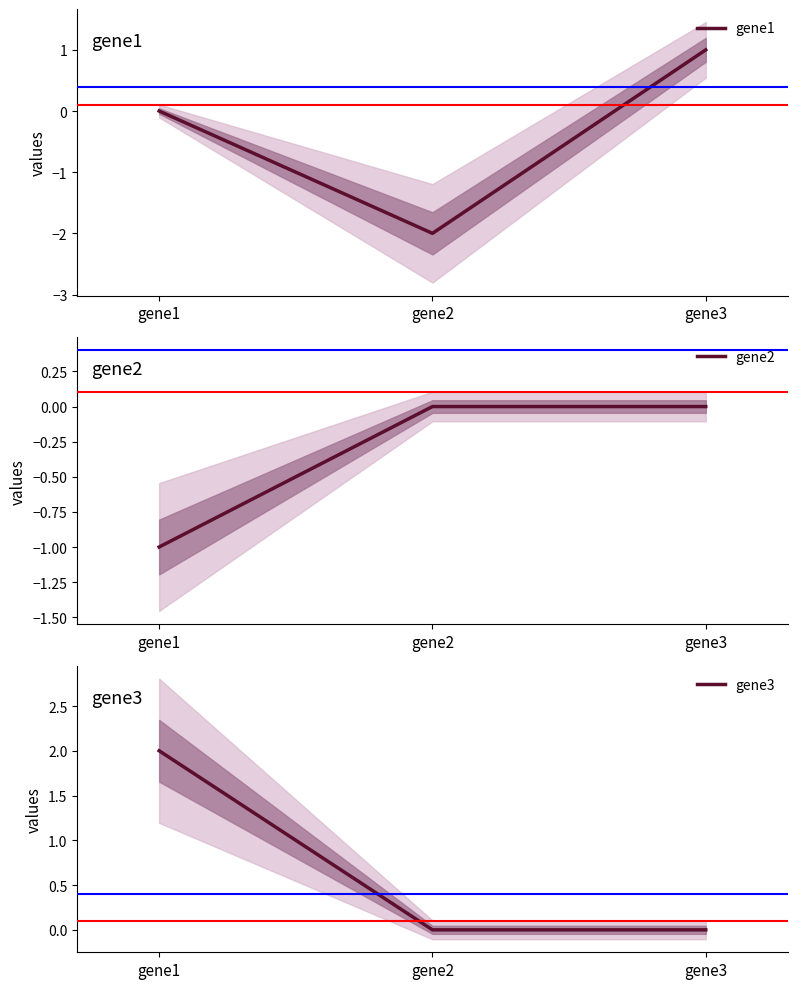

The gene3 series shows -1 at gene3. True or false?

False